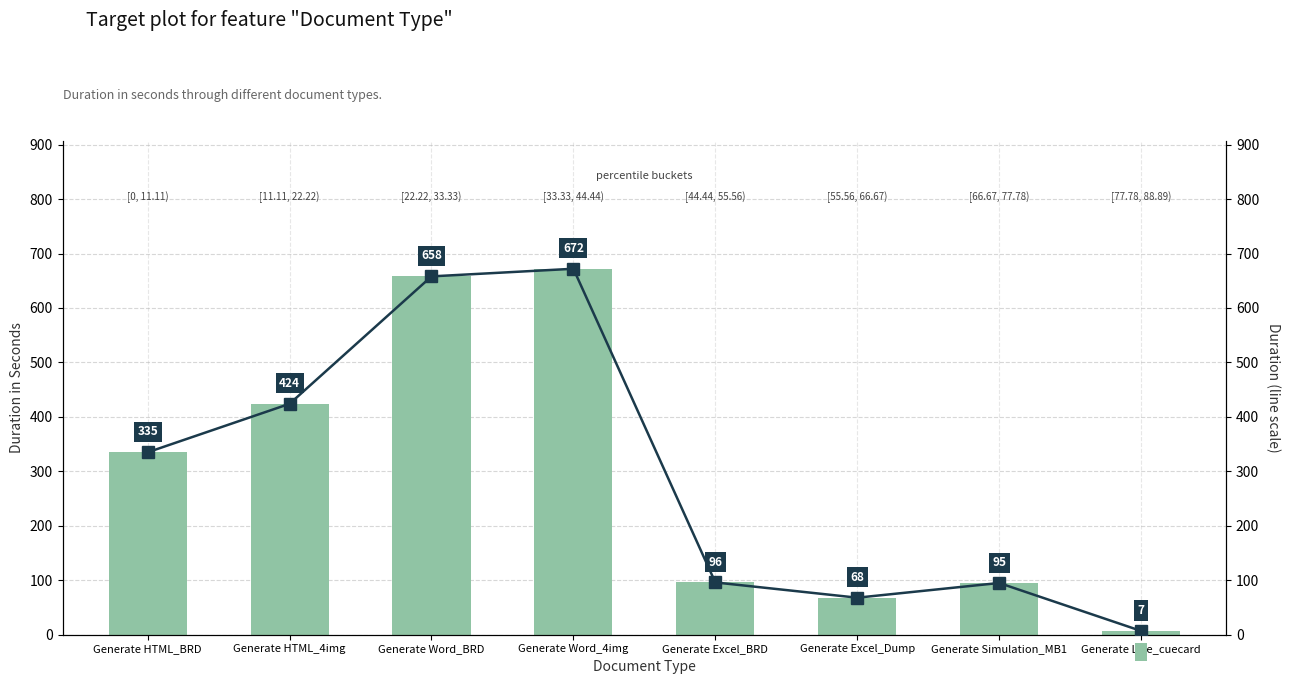

Which category has the lowest value across all series?

Generate Live_cuecard